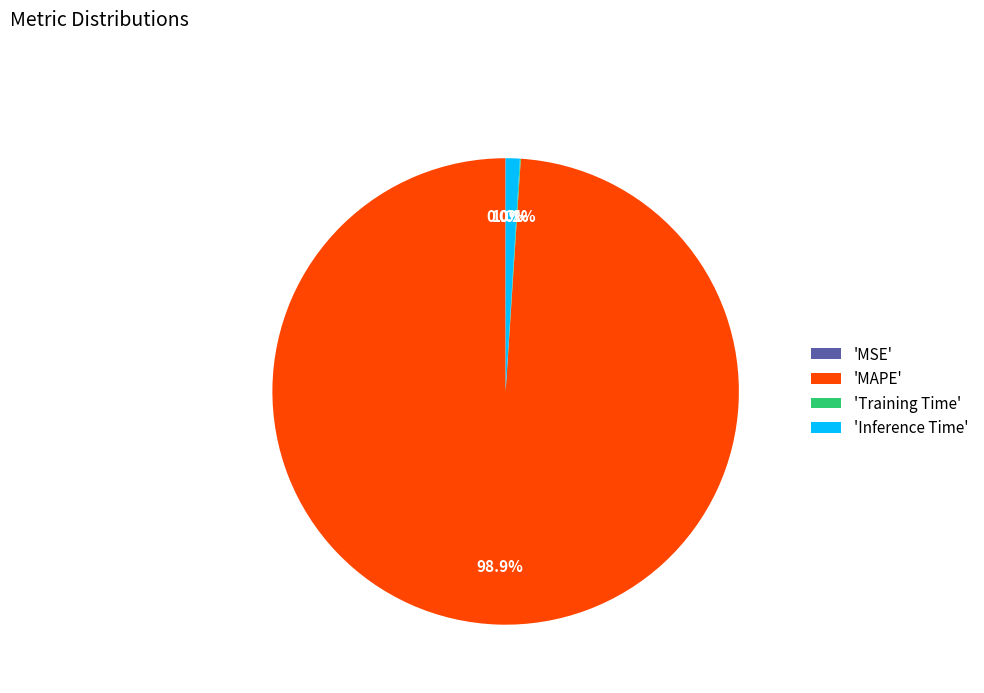

Is the sum of 'Inference Time' and 'MAPE' greater than half?

Yes